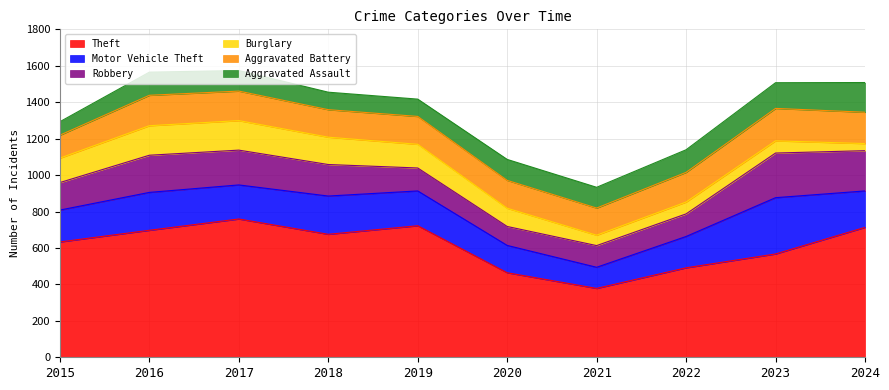

What is the value of the Motor Vehicle Theft point at the 4th from the left?

210